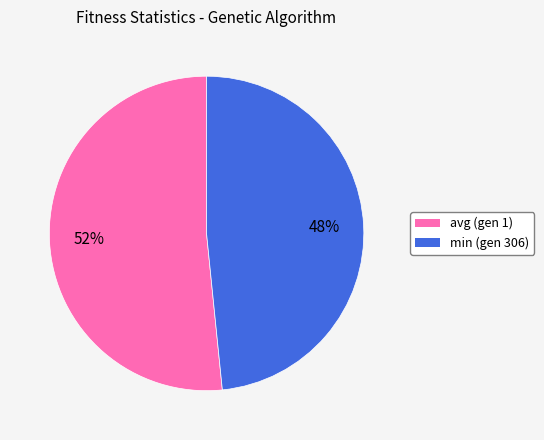

To the nearest percent, what is the average slice percentage?

50%